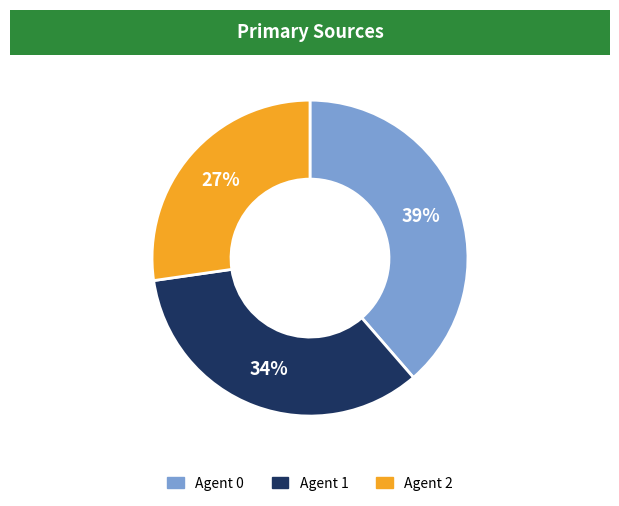

How many slices are in this pie chart?

3